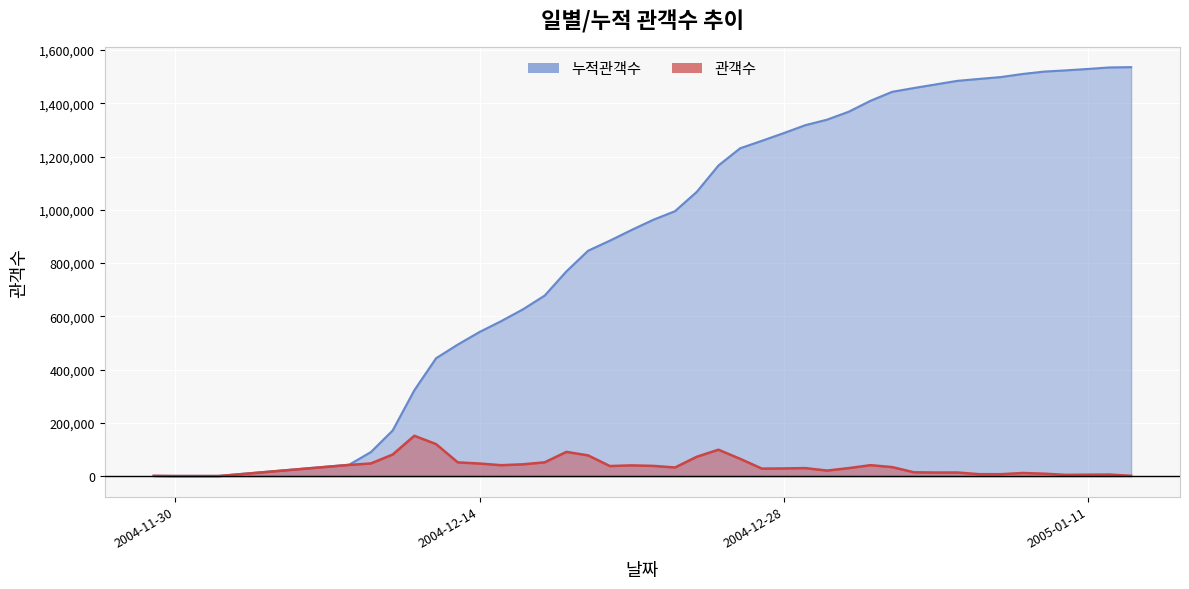

Which series changed the most between 2004-12-19 and 2005-01-01?

누적관객수